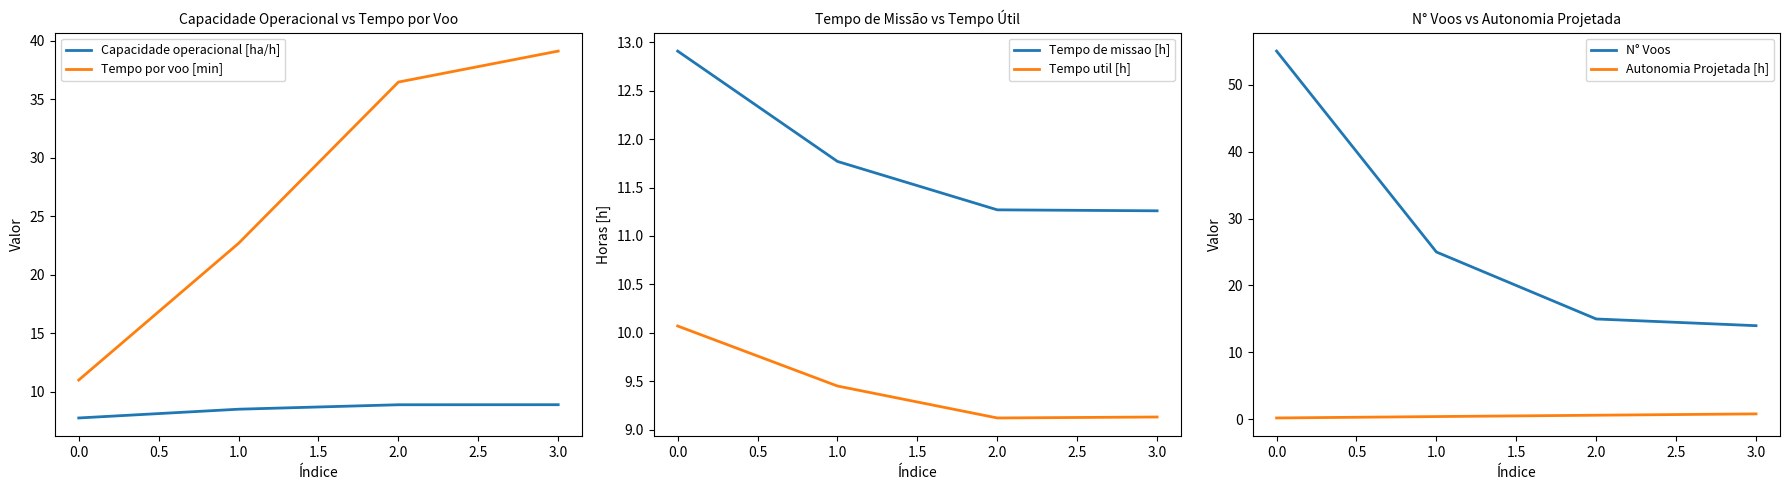

What is the difference between the maximum and second lowest values in the Tempo por voo [min] series?

16.4